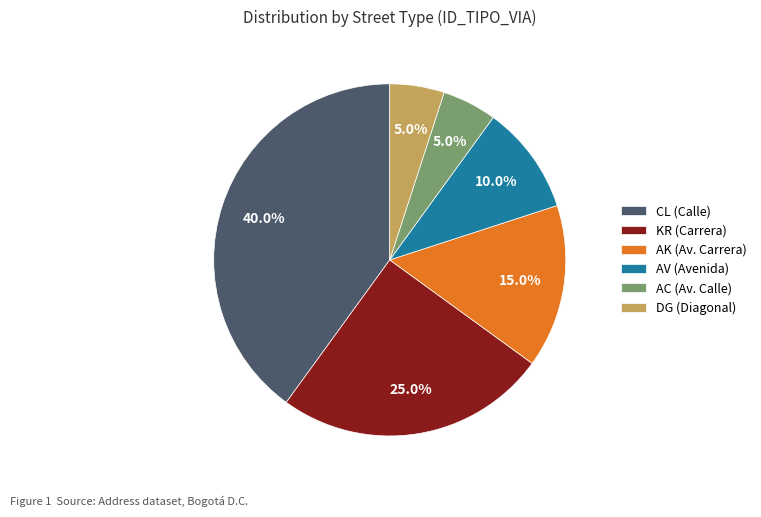

To the nearest percent, what percentage of the pie is AV?

10%